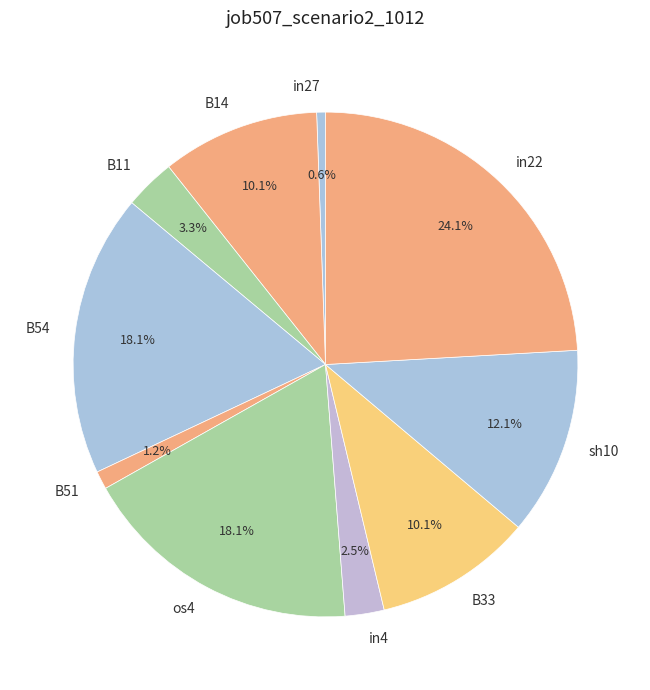

Do sh10 and in4 together represent more than half of the pie?

No